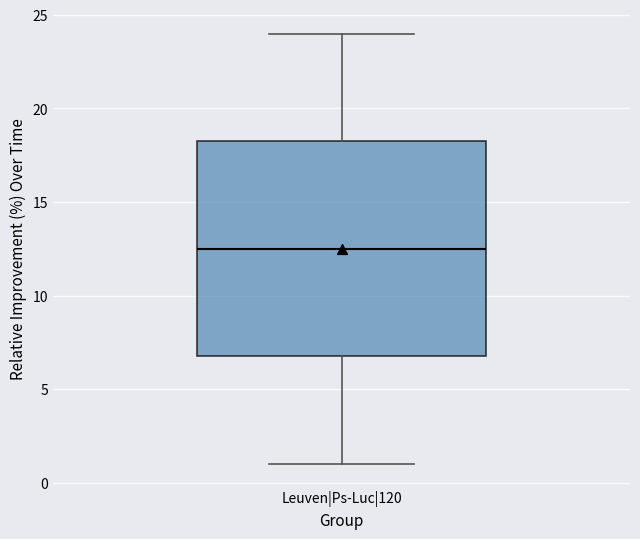

Where does the lower whisker of the box for Leuven|Ps-Luc|120 end on the y-axis? The values are not printed on the chart, so give them approximately, as read against the axis.

1.0